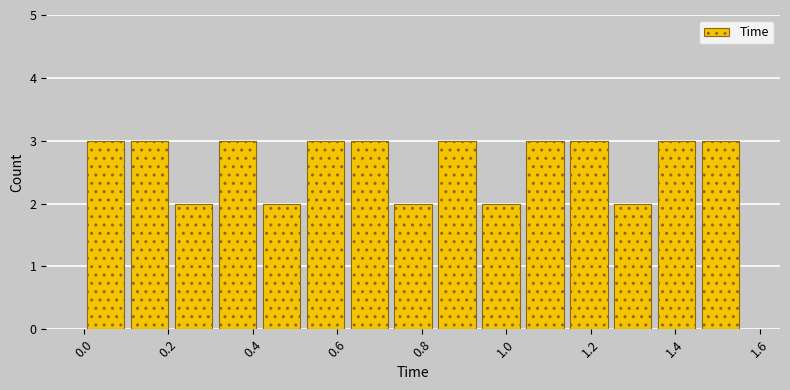

Reading left to right, list every bar in this chart as the range it spans on the x-axis followed by its height. Neither the bar edges nor the heights are printed on the chart, so give them approximately, as read against the axes.

0.000 to 0.104: 3
0.104 to 0.208: 3
0.208 to 0.312: 2
0.312 to 0.416: 3
0.416 to 0.520: 2
0.520 to 0.624: 3
0.624 to 0.728: 3
0.728 to 0.832: 2
0.832 to 0.936: 3
0.936 to 1.040: 2
1.040 to 1.144: 3
1.144 to 1.248: 3
1.248 to 1.352: 2
1.352 to 1.456: 3
1.456 to 1.560: 3